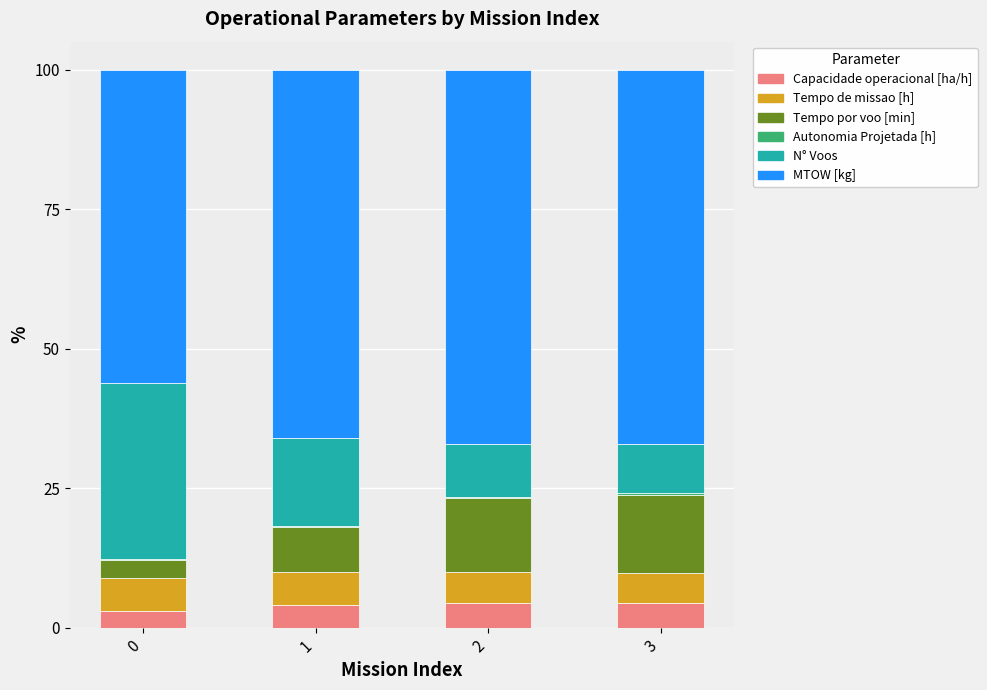

Are the bars grouped side by side (vs. stacked)?

No